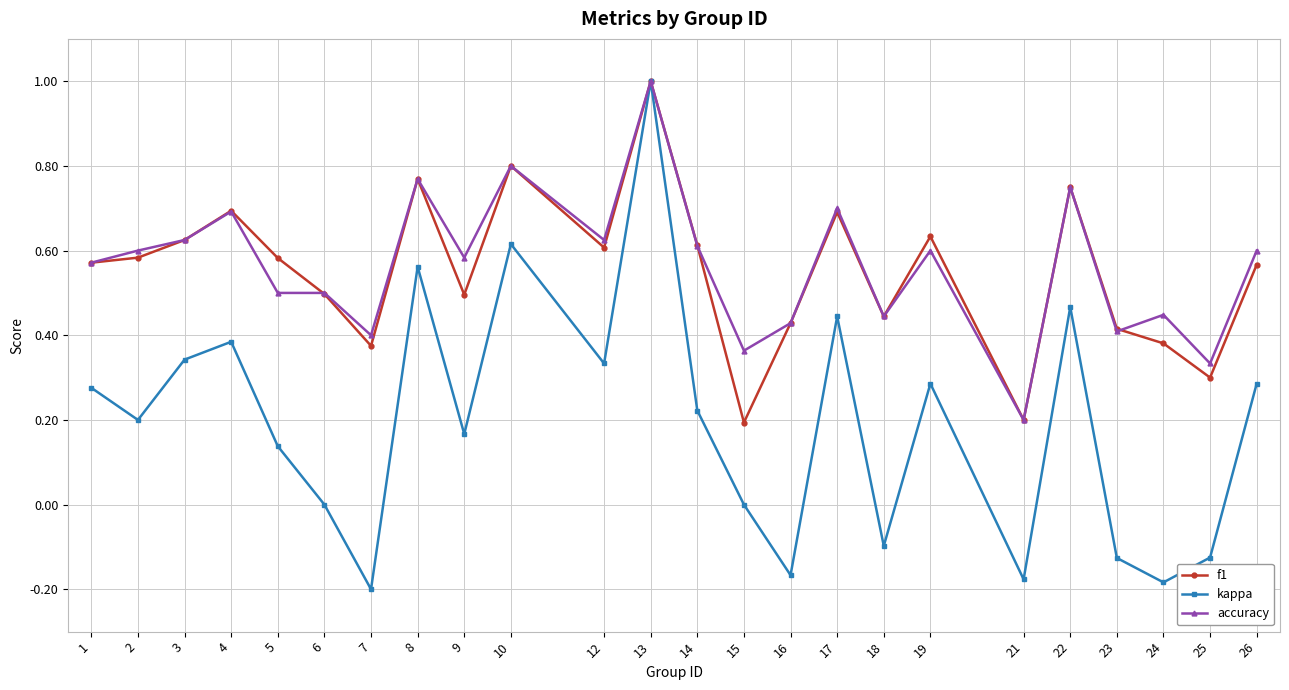

What is the total value across all series at 10?

2.2